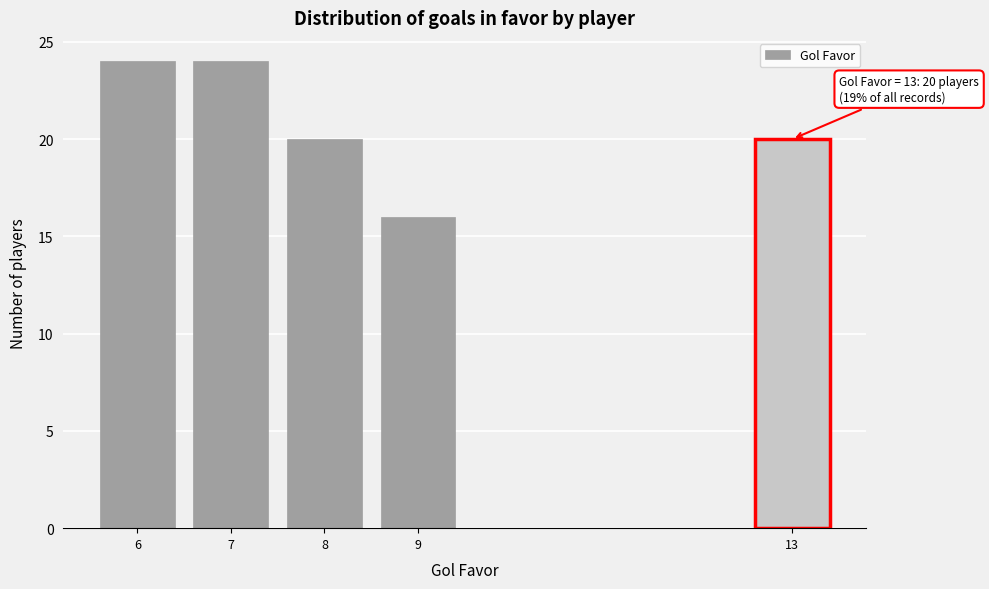

Reading right to left, list all the values displayed in this chart.

20	16	20	24	24